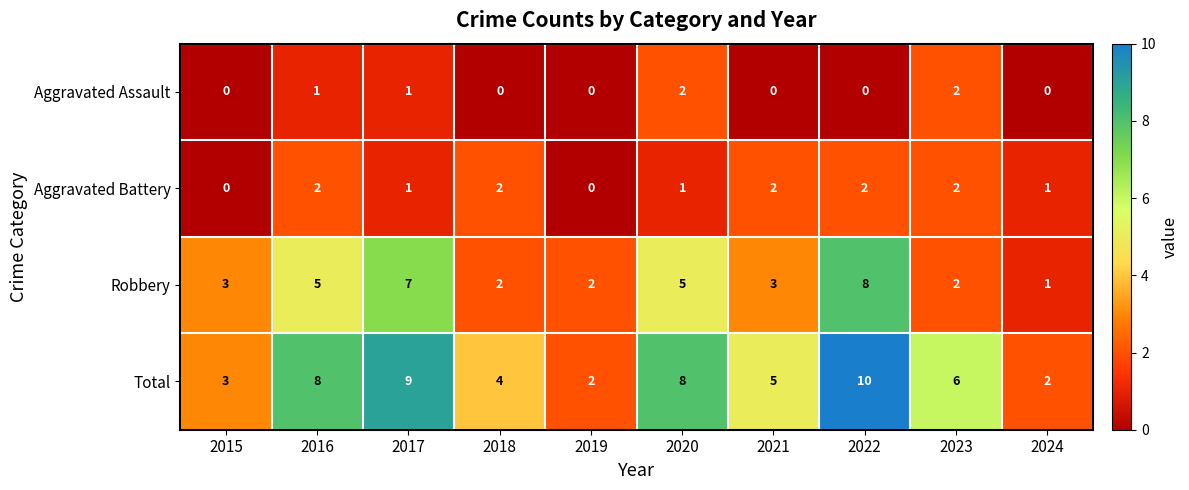

What is the spread (max minus min) of values at 2021?

5